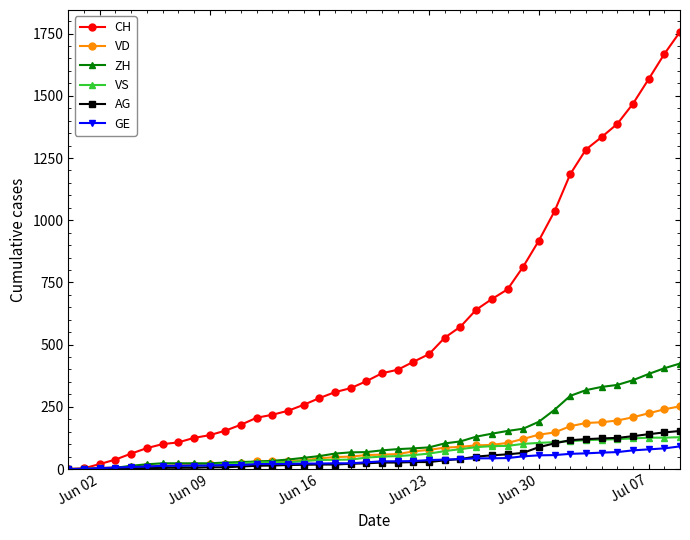

What are all the series names shown in the legend?

CH, VD, ZH, VS, AG, GE